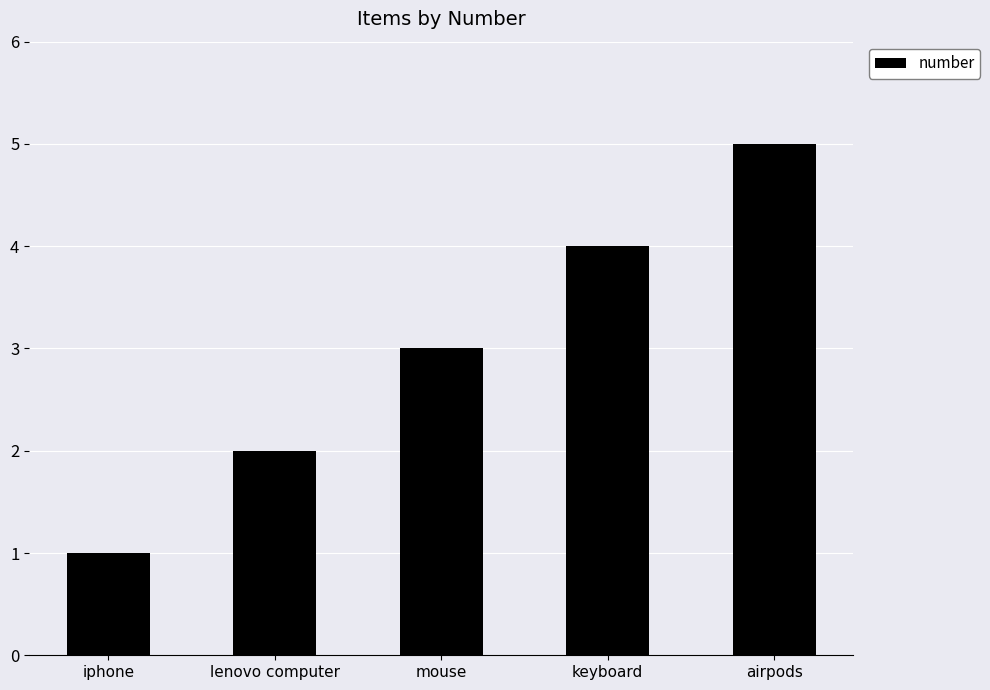

Reading left to right, transcribe all the data shown in this chart.

iphone=1	lenovo computer=2	mouse=3	keyboard=4	airpods=5